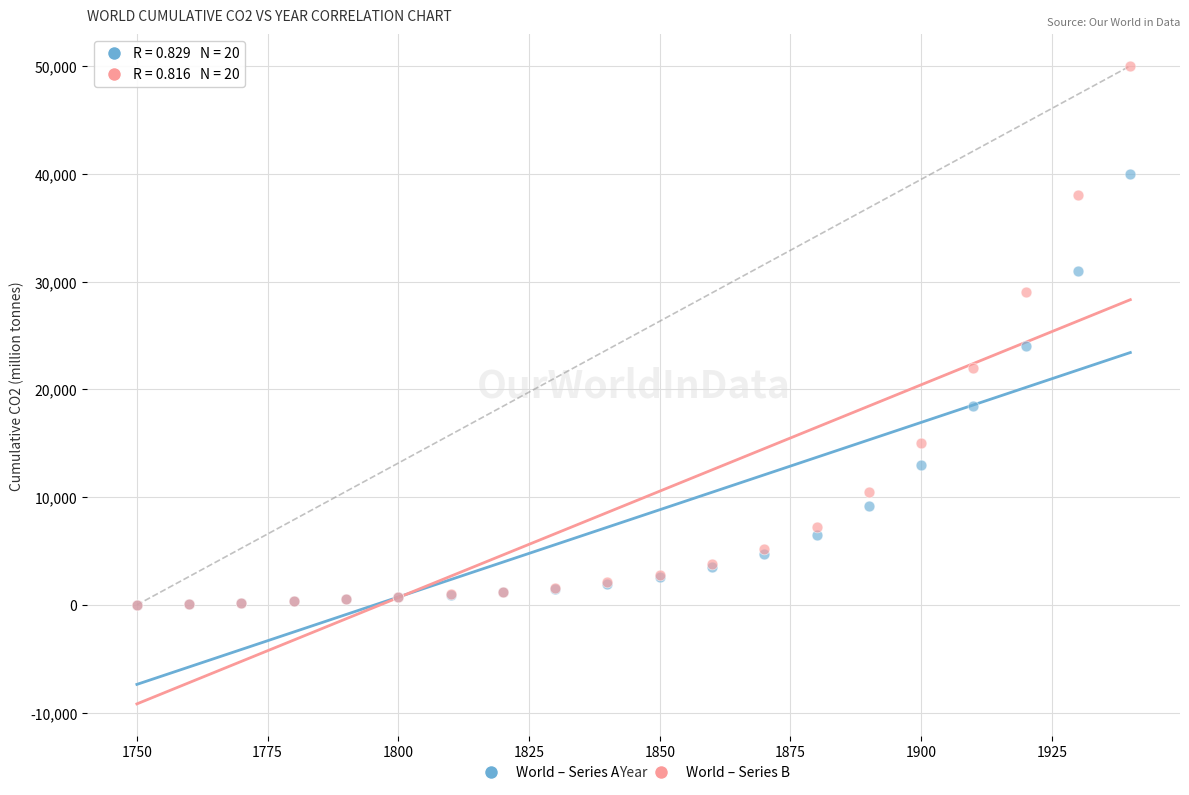

Across all series, what Y value is closest to 25004?

24000.0